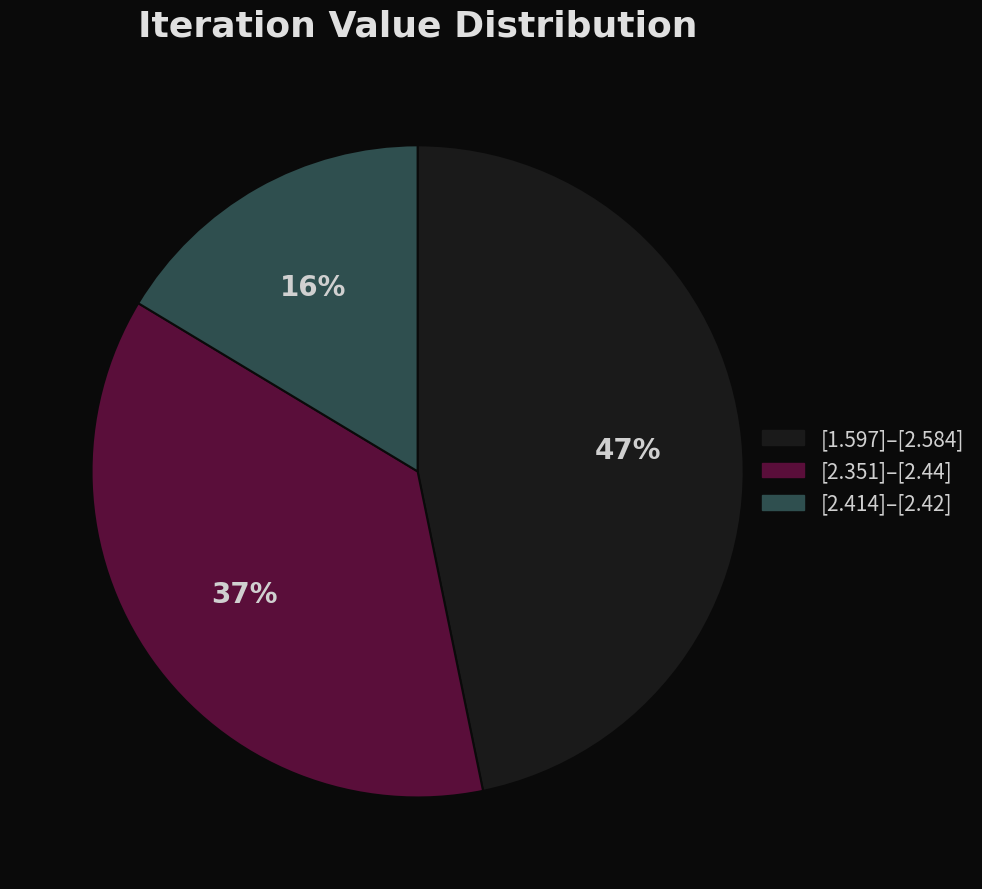

Which slice is the smallest?

[2.414]–[2.42]